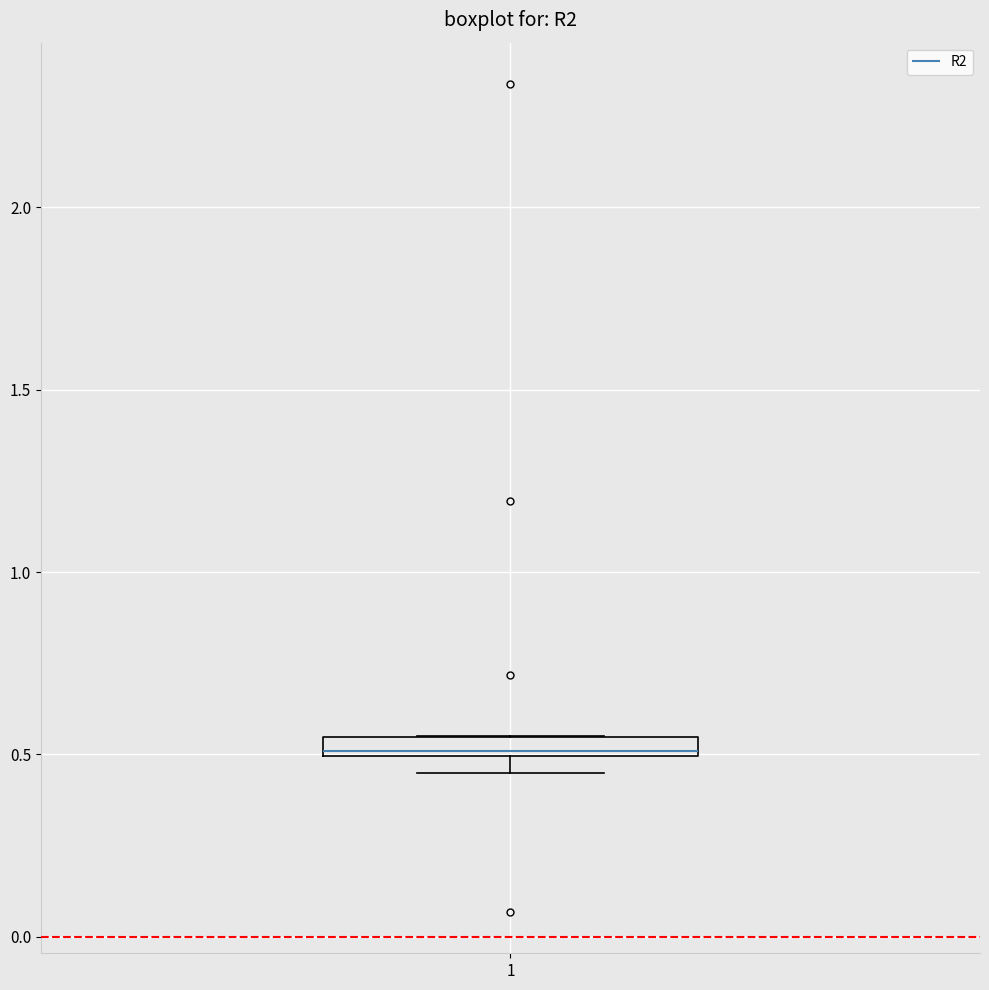

Where is the upper edge of the box at x = 1 on the y-axis? The values are not printed on the chart, so give them approximately, as read against the axis.

0.55